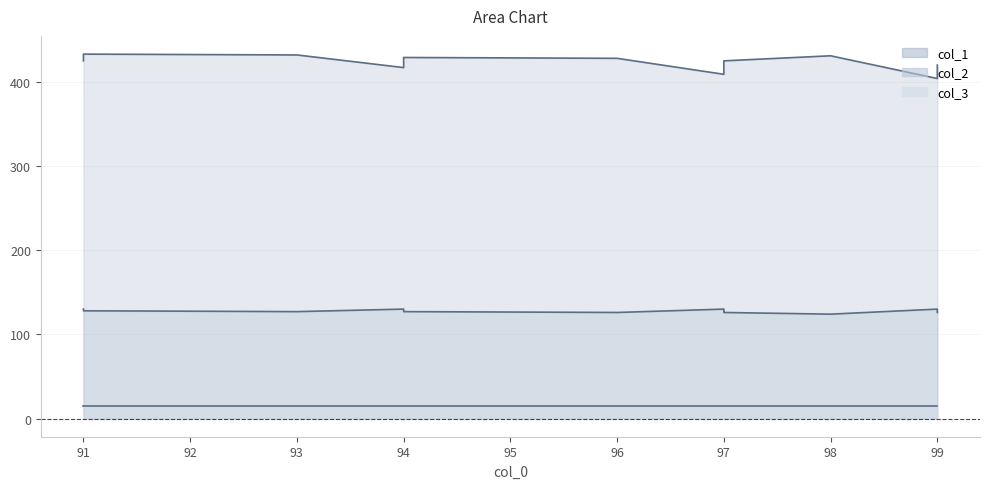

True or false: col_2 has more than 2 points higher than both neighbors.

True